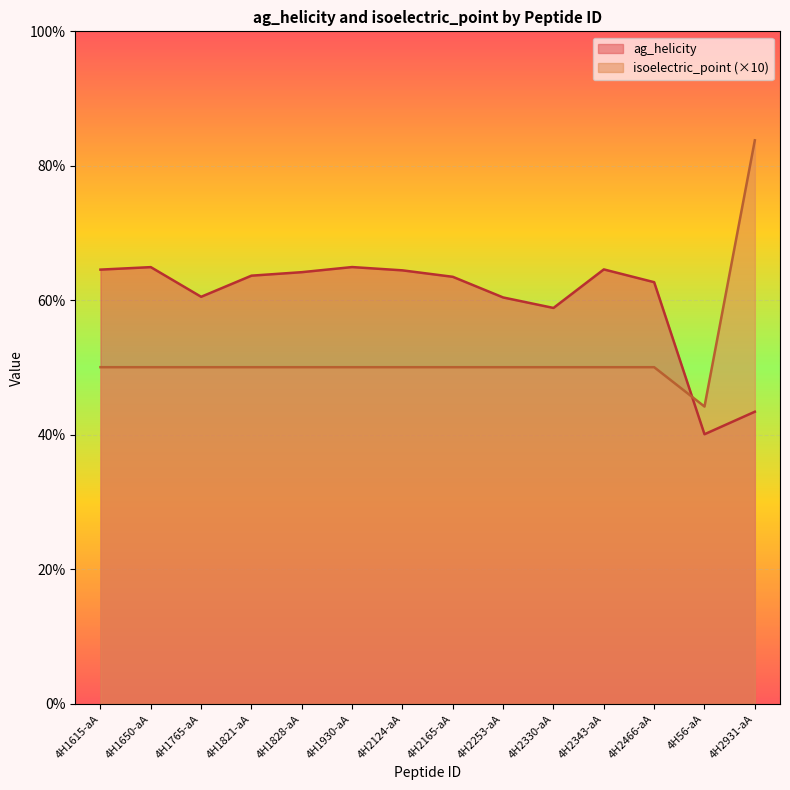

True or false: ag_helicity has a value of 60.4 at 4H2253-aA.

True